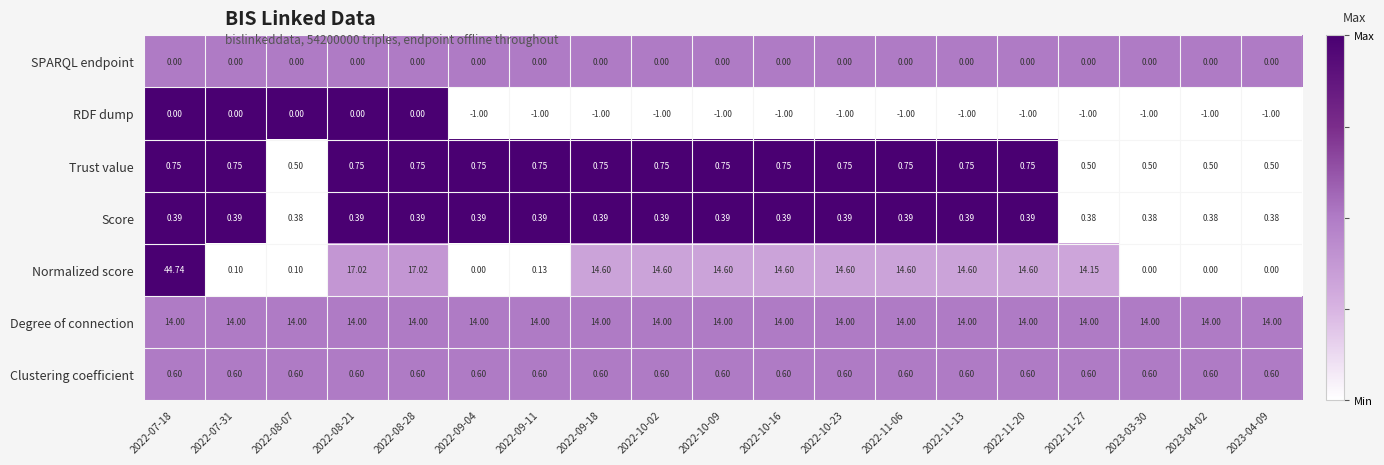

Between 2022-09-18 and 2023-04-09, which series saw the biggest shift?

Normalized score